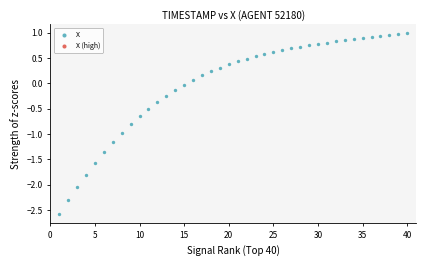

What is the range of X values (max minus min)?

39.0